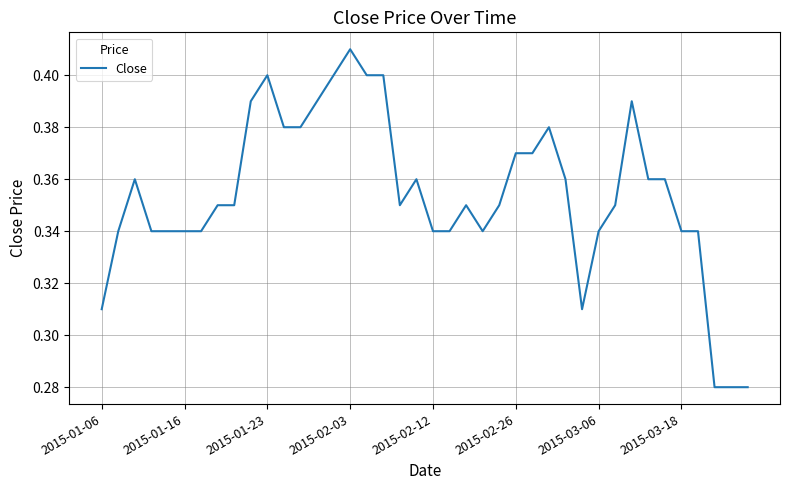

What is the smallest value displayed?

0.3